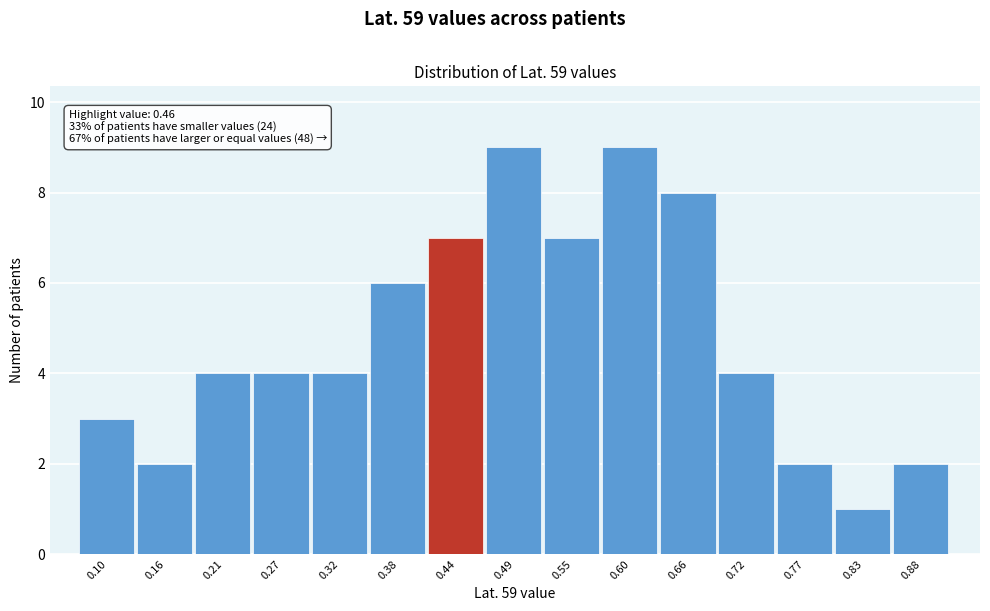

Reading right to left, what are all the values shown in this chart?

2	1	2	4	8	9	7	9	7	6	4	4	4	2	3